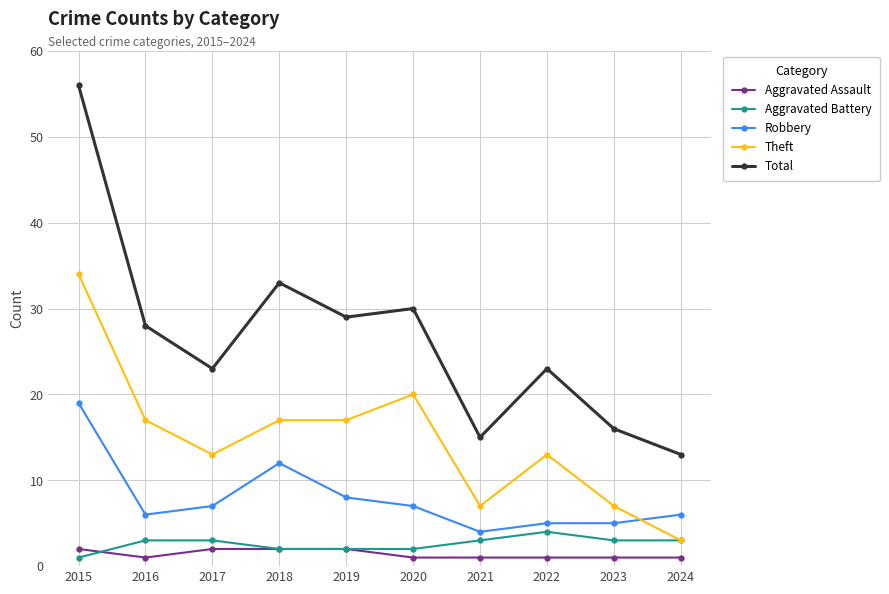

The value of Robbery at 2023 is 5. True or false?

True